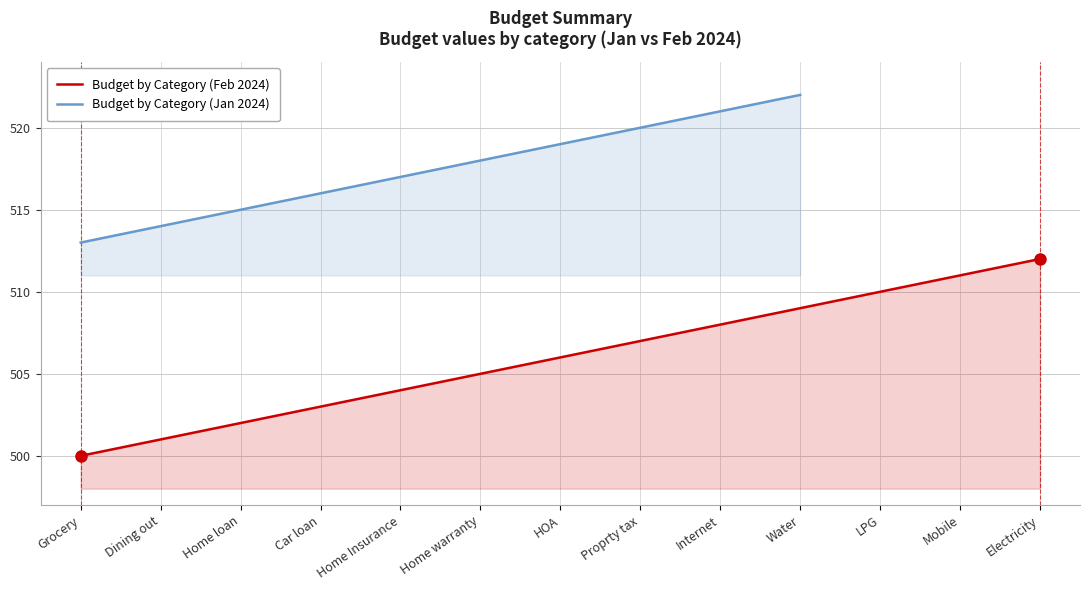

What is the minimum value shown in the chart?

500